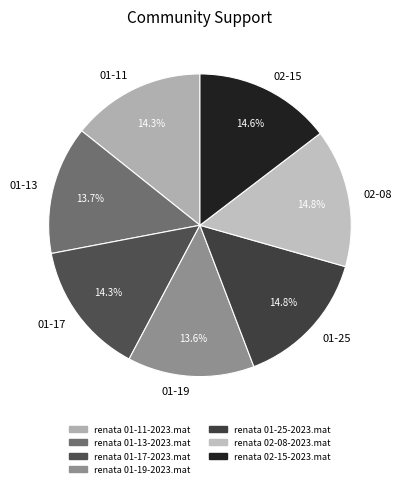

Approximately how many times larger is the value at 01-13 compared to 02-15?

0.9